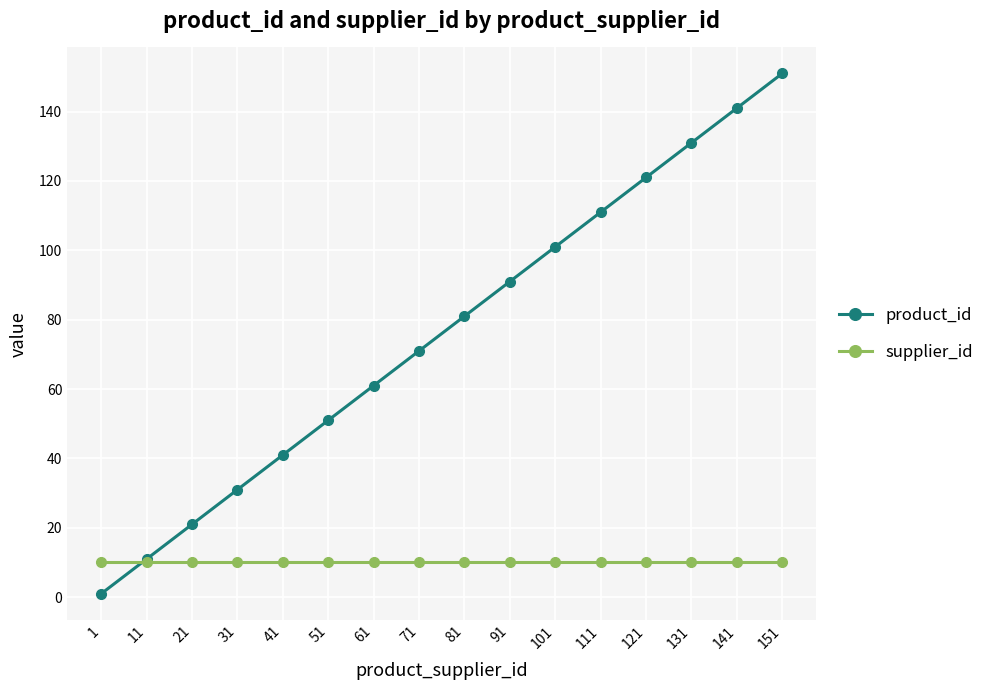

What is the sum of all product_id values?

1216